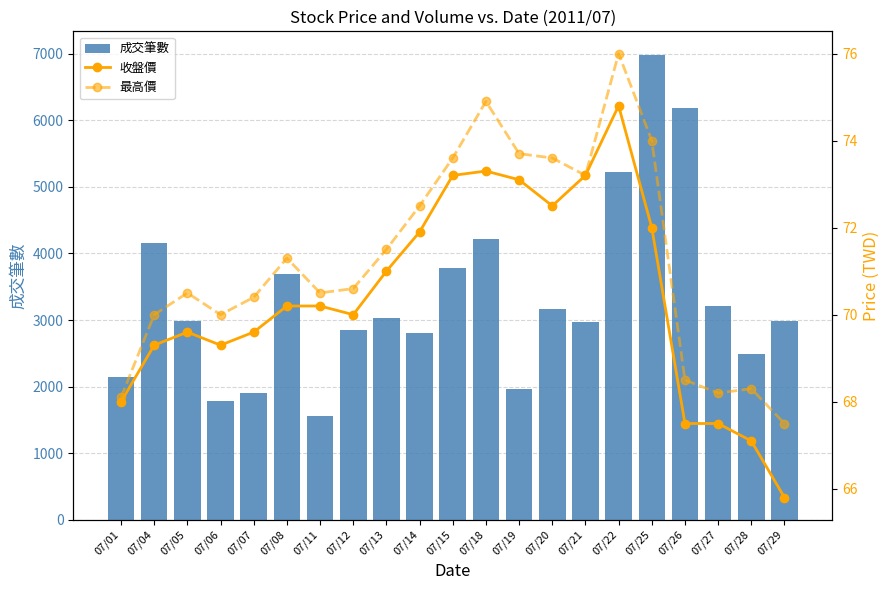

What is the difference between the highest and lowest values at 07/19?

1891.9